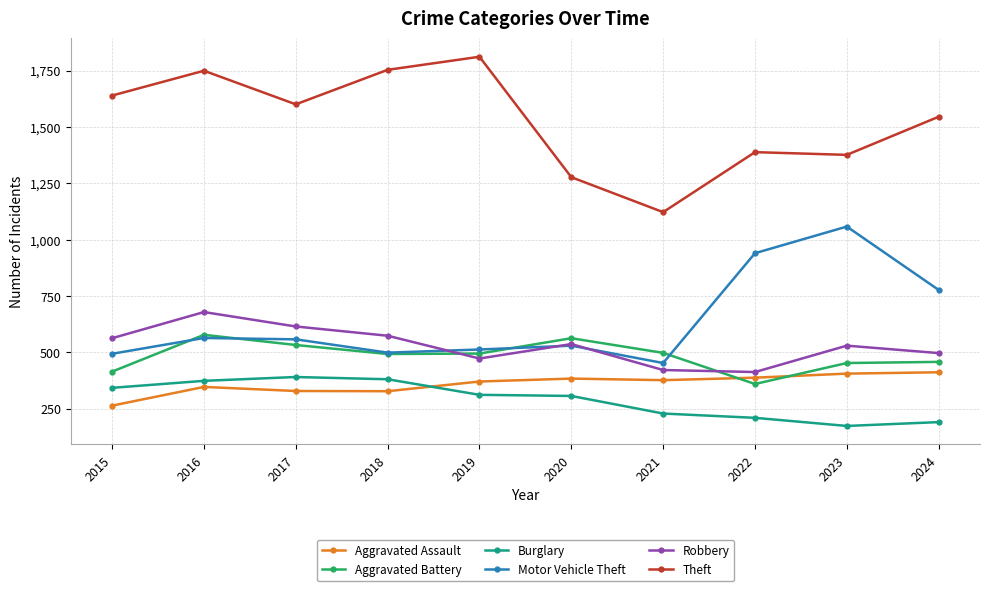

What is the highest value of the Robbery series?

679